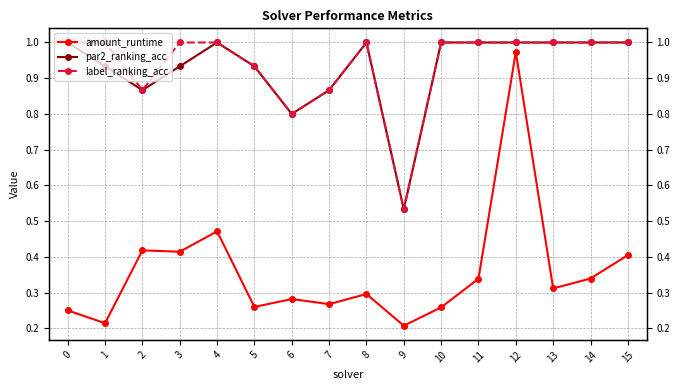

What is the greatest value displayed?

1.0